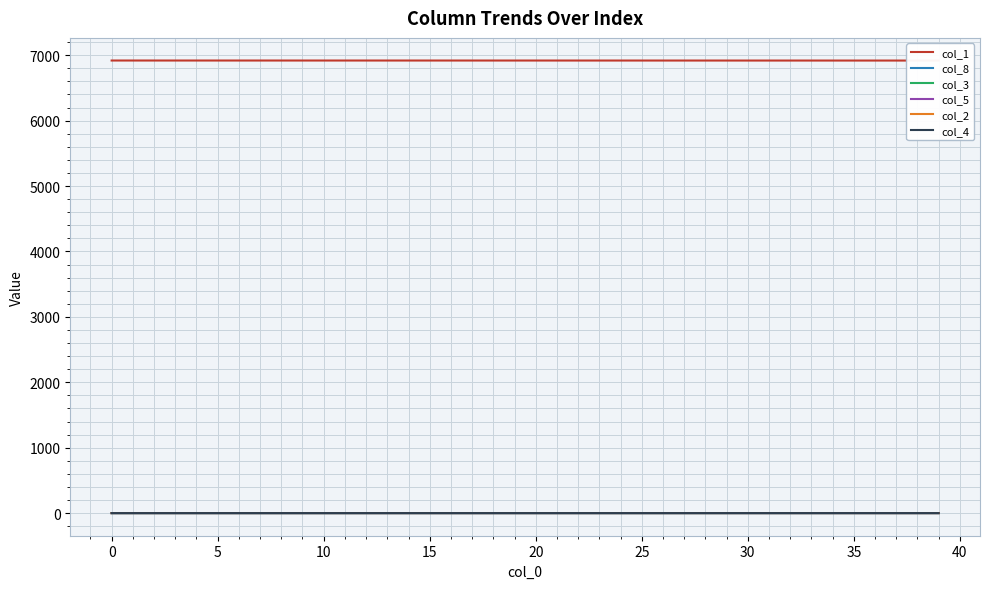

Which series changed the most between 23 and 34?

col_1